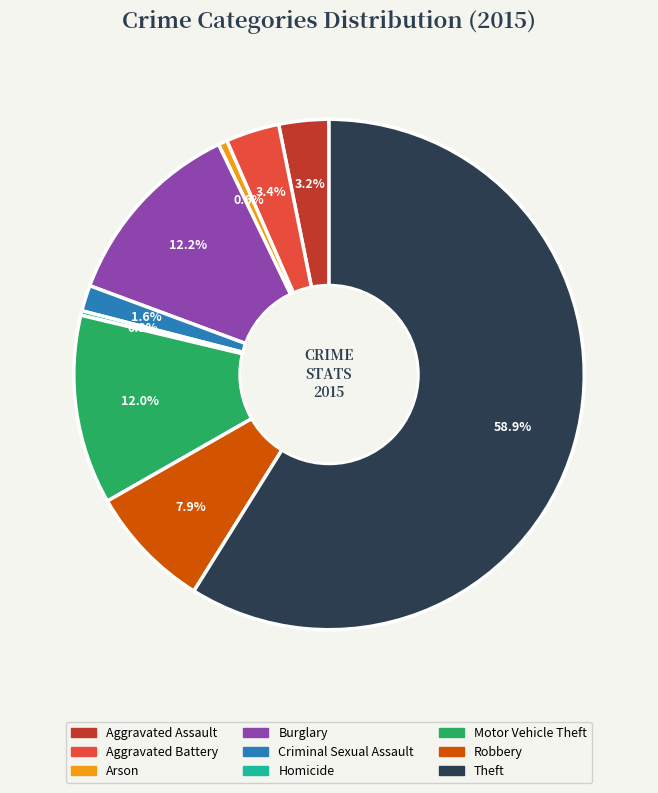

What is the total percentage of Burglary and Homicide?

12.5%